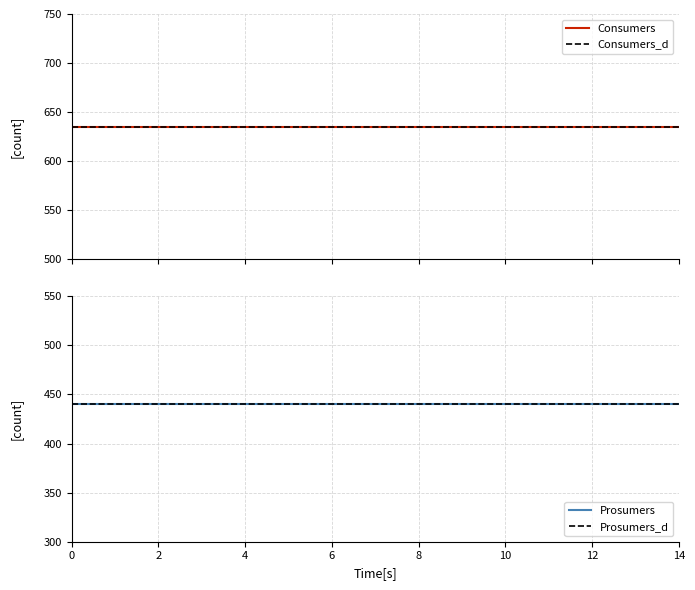

Reading left to right, list all the values displayed in this chart.

Consumers: 0=635	1=635	2=635	3=635	4=635	5=635	6=635	7=635	8=635	9=635	10=635	11=635	12=635	13=635	14=635
Prosumers: 0=440	1=440	2=440	3=440	4=440	5=440	6=440	7=440	8=440	9=440	10=440	11=440	12=440	13=440	14=440